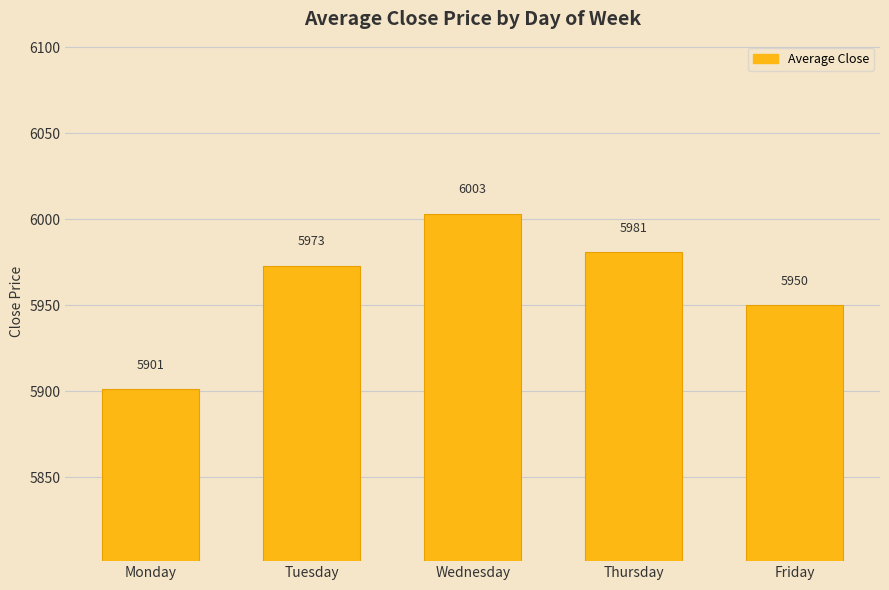

What is the change in value from Tuesday to Friday?

-23.0